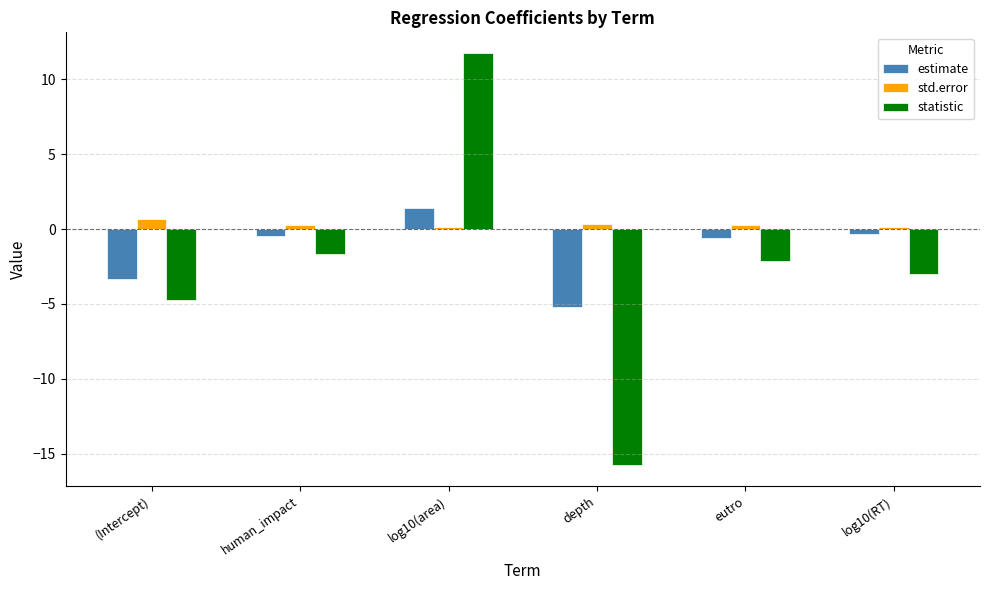

What is the minimum value for estimate?

-5.2